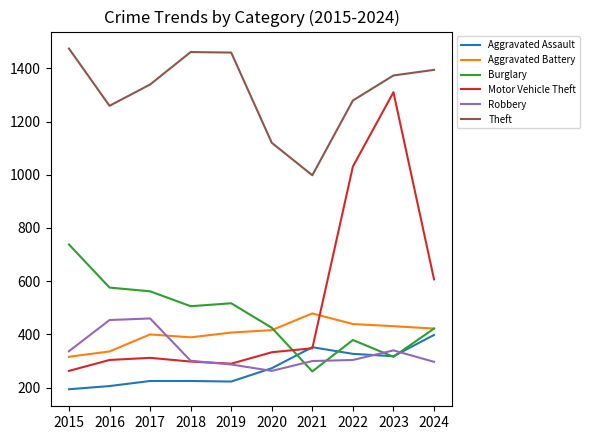

At which category is the sum across all series the highest?

2023